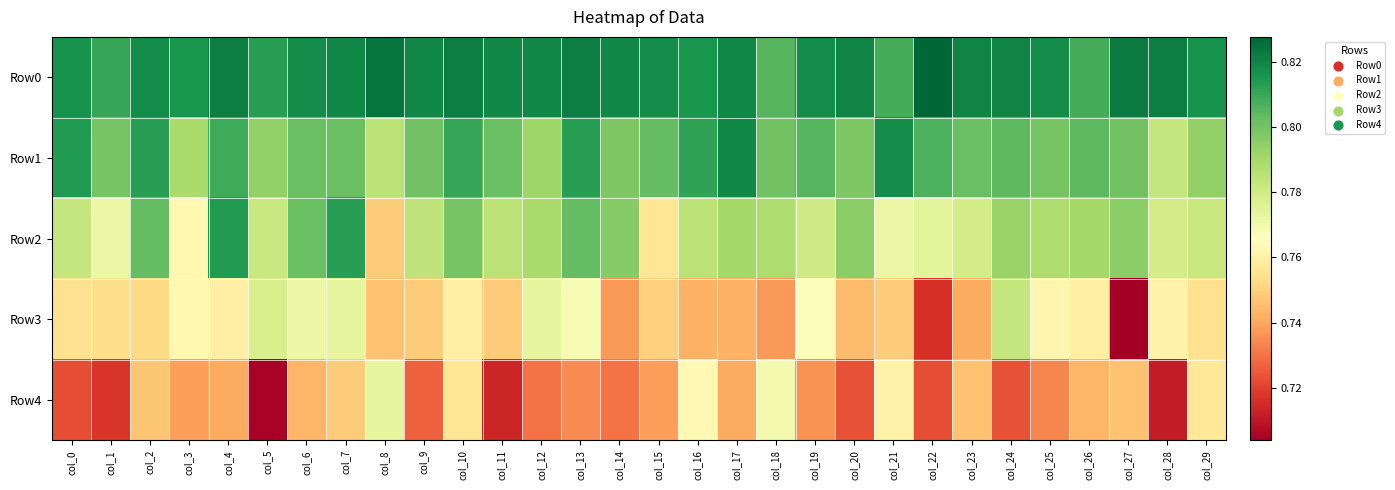

Count the number of categories in the chart.

30